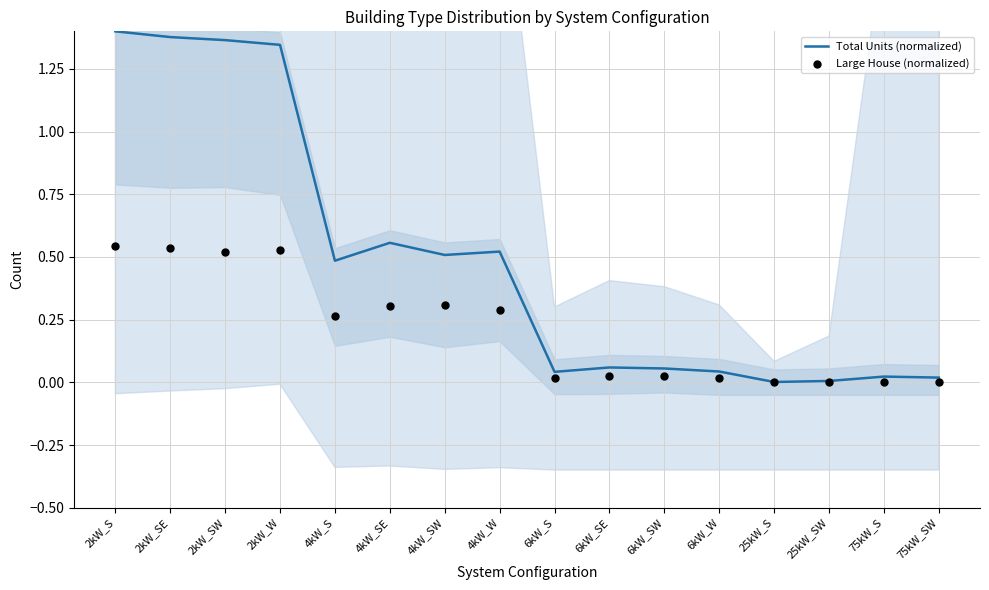

Which series reaches the maximum Y coordinate?

Total Units (normalized)